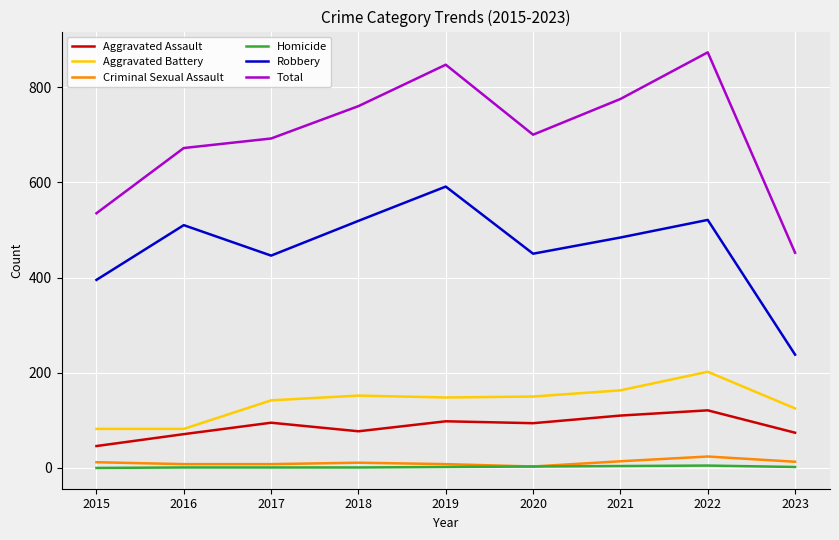

Is the value of Total at 2020 greater than the value of Criminal Sexual Assault at 2022?

Yes